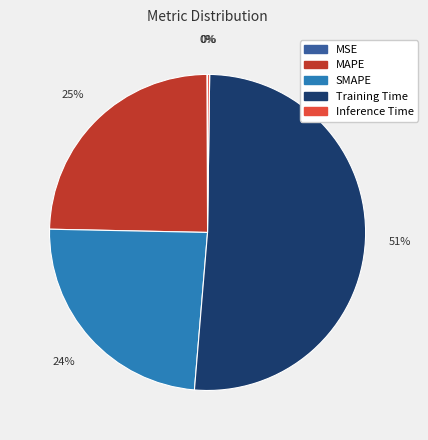

Which category has the biggest portion of the pie?

Training Time